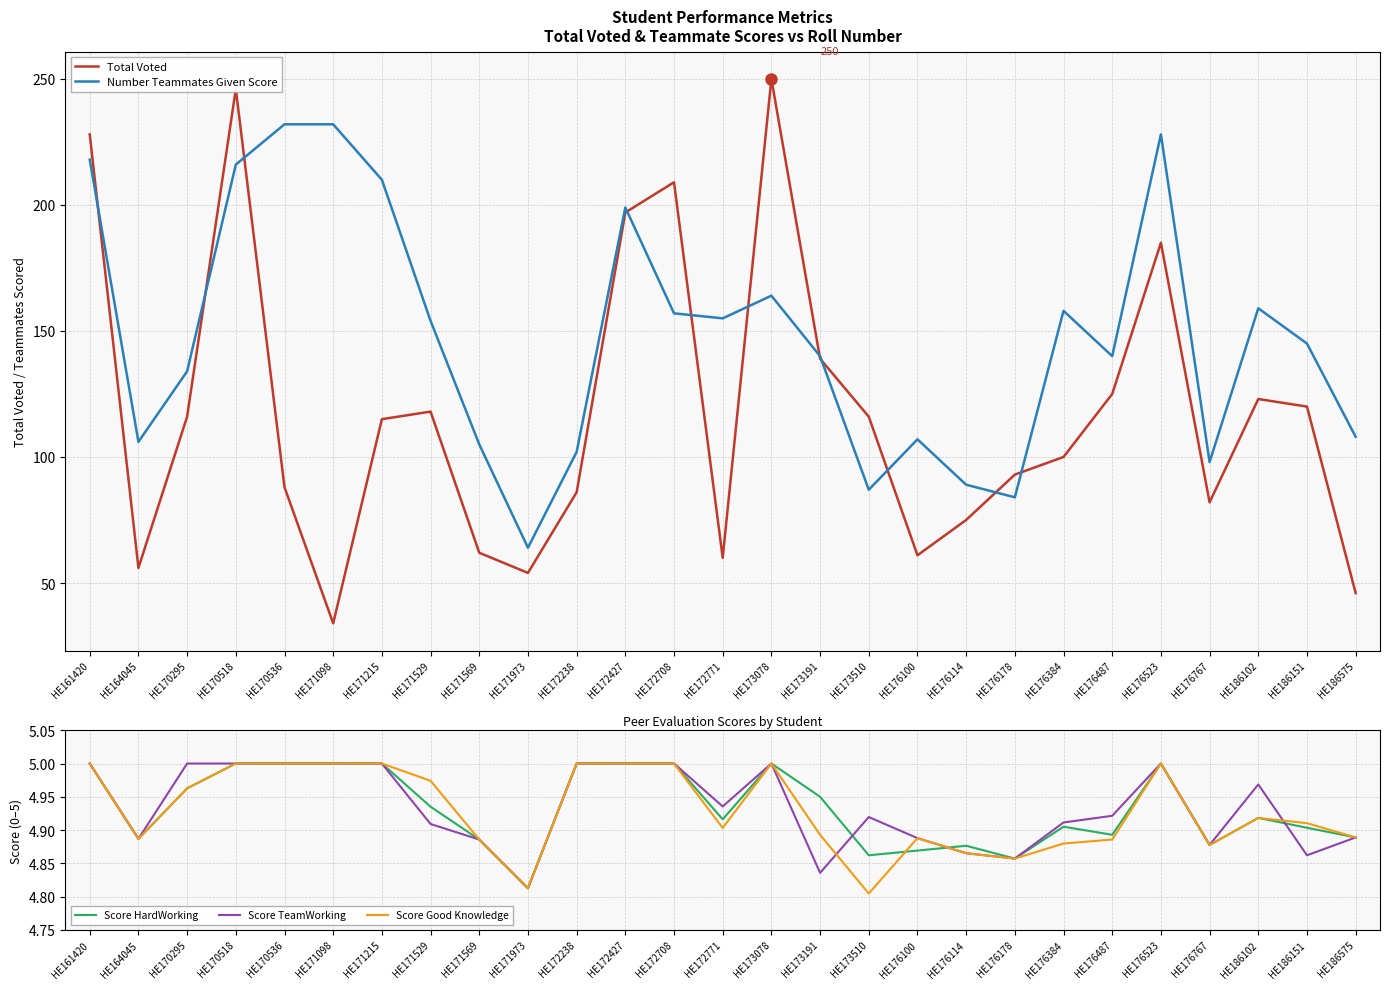

What is the difference between the Score HardWorking values at HE176767 and HE173191?

0.1